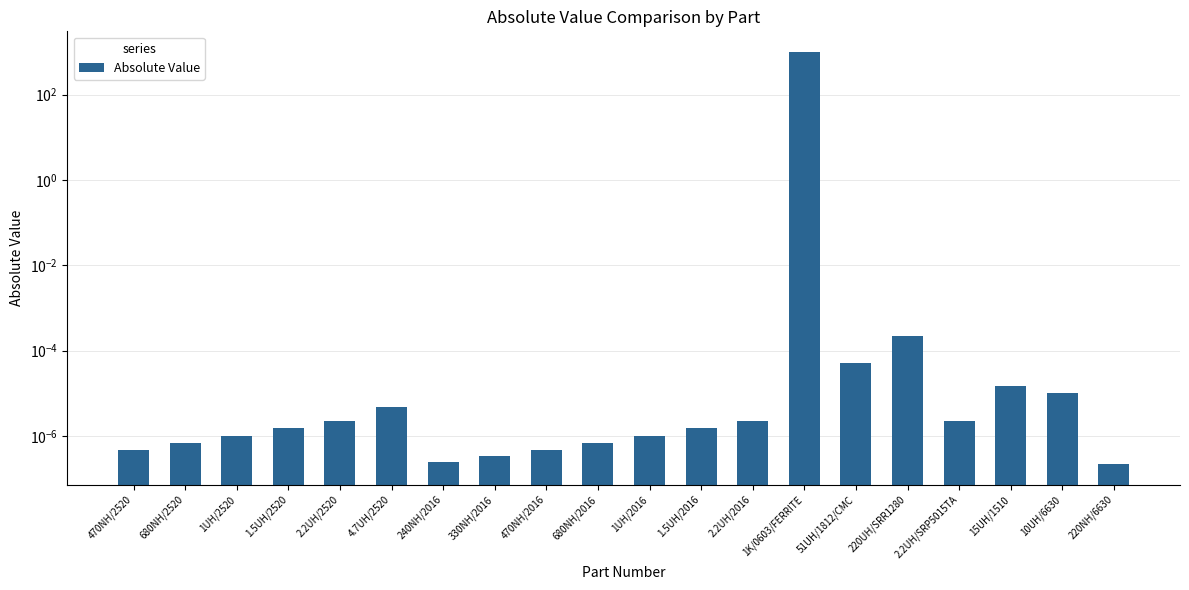

Reading left to right, list all the values displayed in this chart.

0.0	0.0	0.0	0.0	0.0	0.0	0.0	0.0	0.0	0.0	0.0	0.0	0.0	1000.0	0.0	0.0	0.0	0.0	0.0	0.0